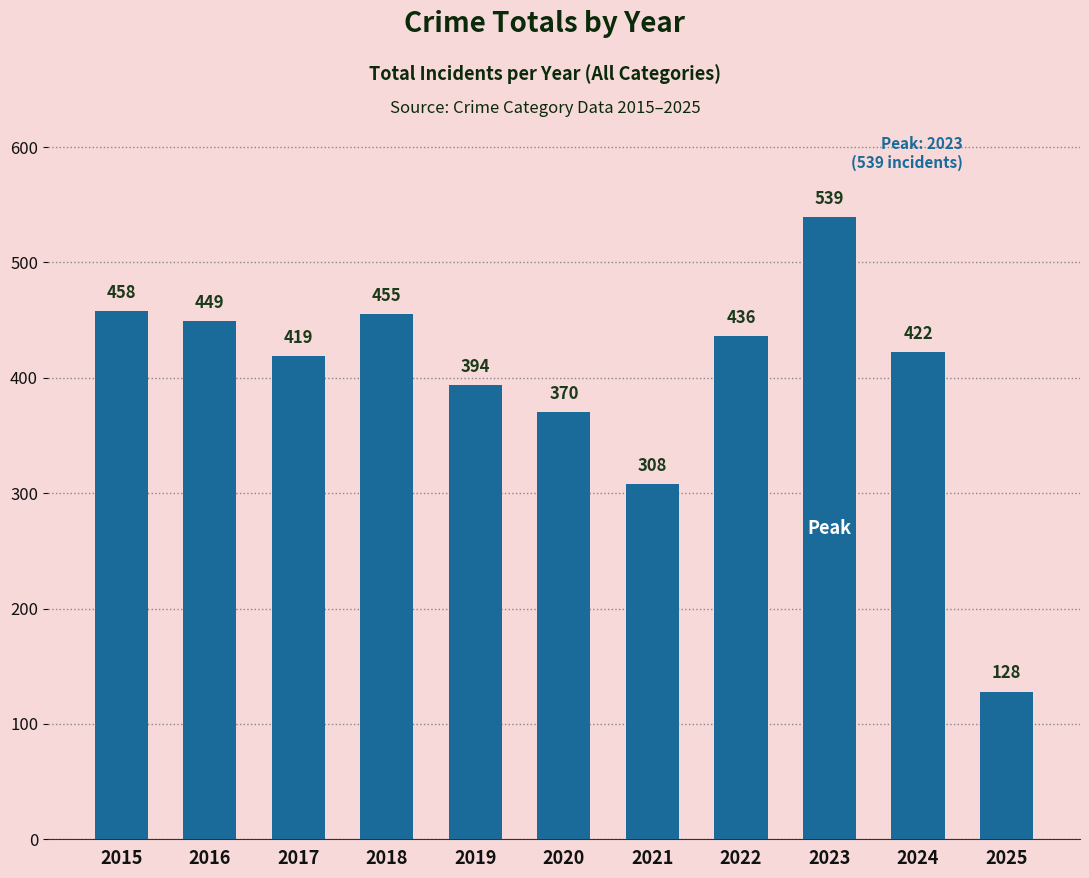

Rank the categories by value from lowest to highest.

2025, 2021, 2020, 2019, 2017, 2024, 2022, 2016, 2018, 2015, 2023